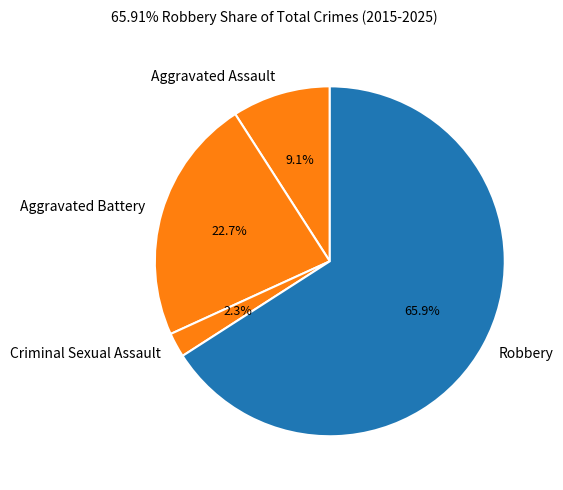

How much of the chart is everything except Aggravated Assault?

90.9%